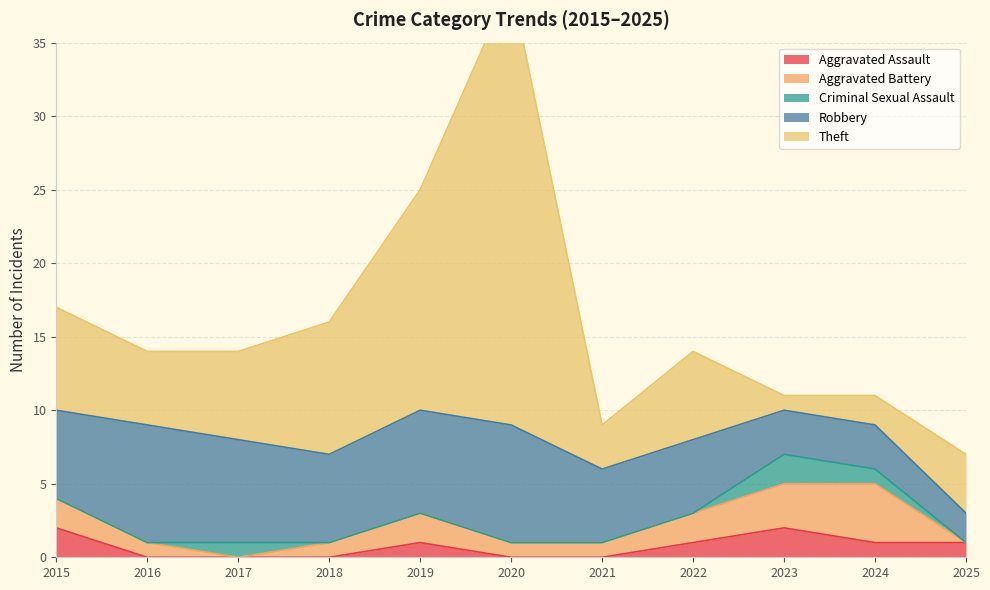

Which series has the largest total across all categories?

Theft